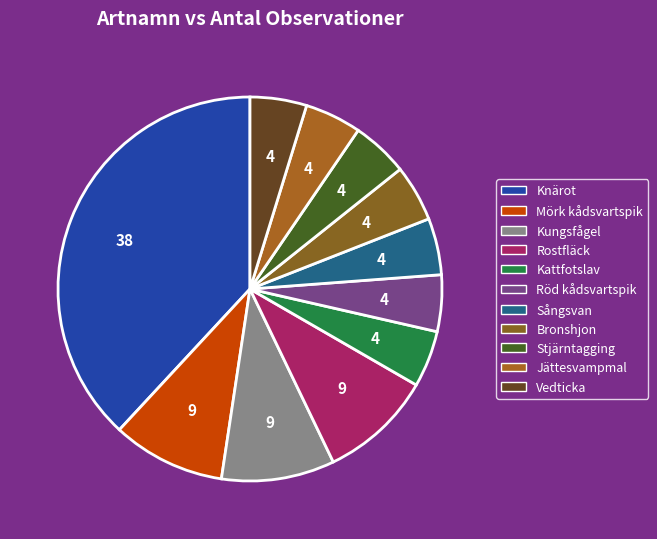

Count the number of slices in the pie.

11